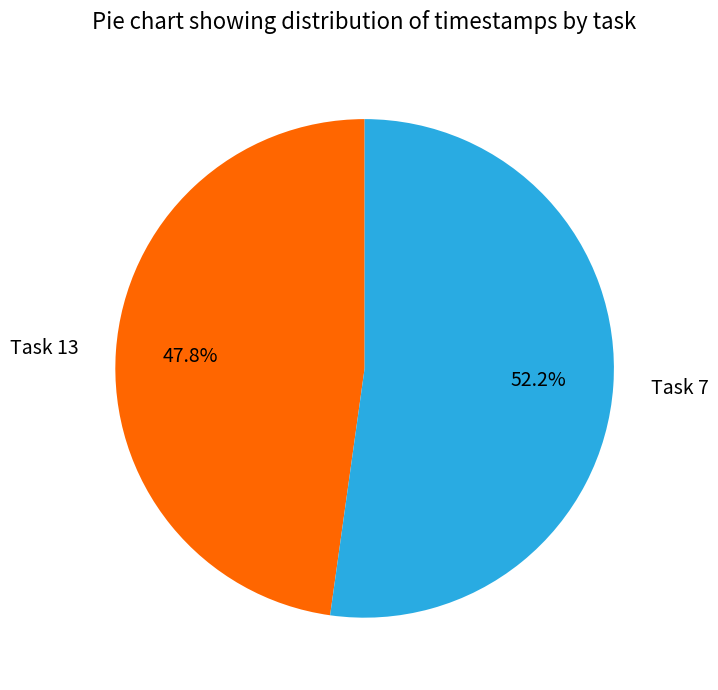

Which category has the smallest portion of the pie?

Task 13